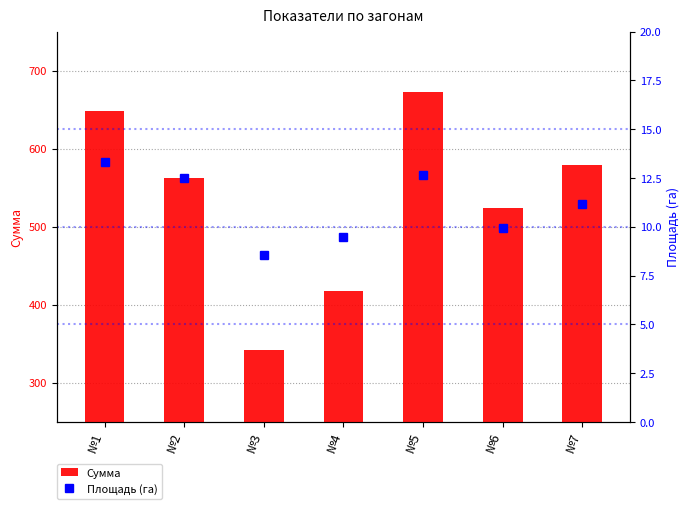

The value of Площадь (га) at №5 is 5.8. True or false?

False